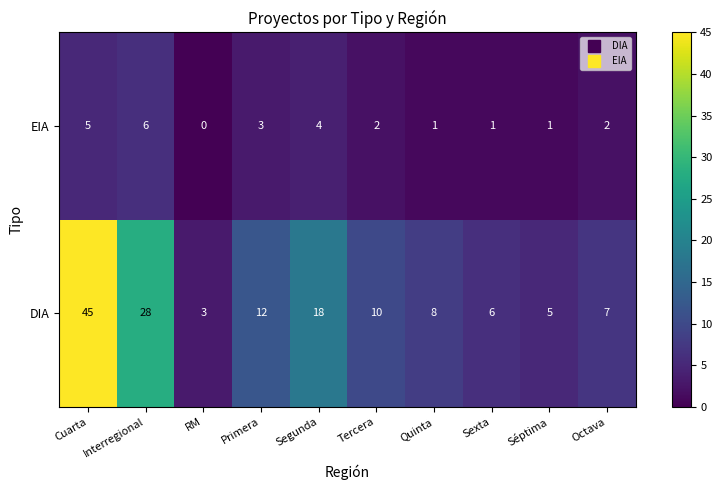

Which series has the widest spread of values?

DIA